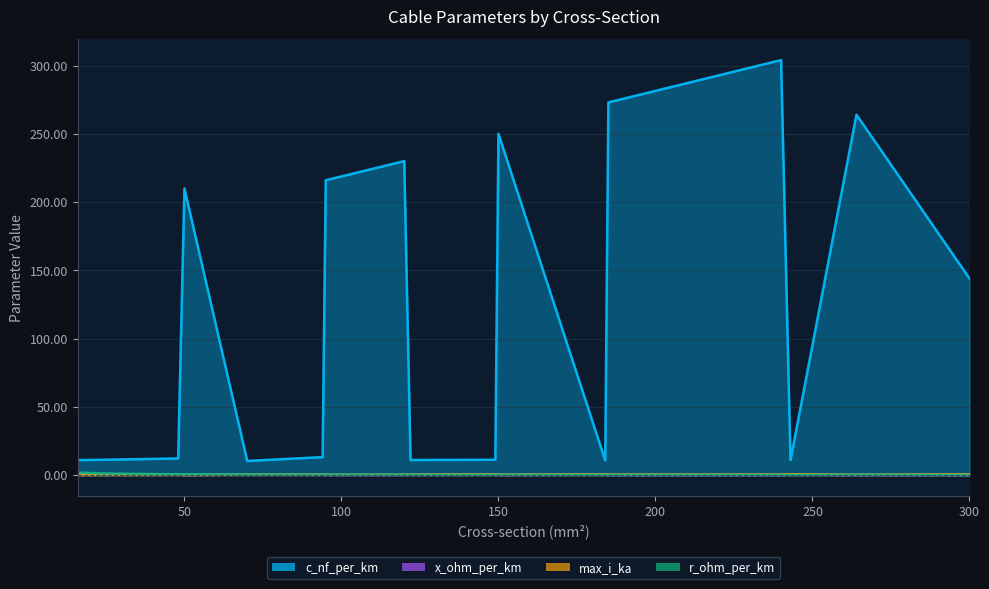

True or false: r_ohm_per_km has a value of 0.0 at 150.

False